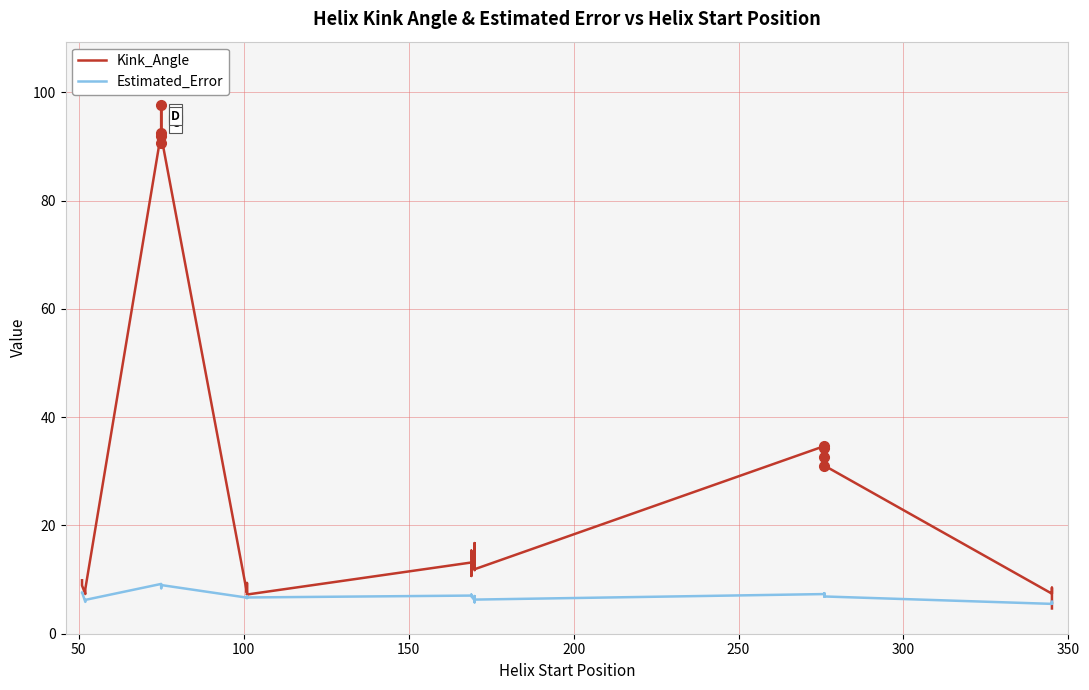

Reading right to left, list all the values displayed in this chart.

Kink_Angle: 4.7	4.7	8.5	8.0	7.4	31.1	34.4	32.7	34.7	11.9	16.7	14.9	11.7	14.4	14.4	15.3	10.7	13.2	7.2	7.2	9.4	7.5	92.0	90.6	97.7	92.6	8.3	7.3	8.9	9.9
Estimated_Error: 5.9	5.9	5.6	5.8	5.5	6.9	7.5	6.9	7.3	6.3	7.0	5.8	6.2	7.0	7.0	7.0	7.2	7.0	6.7	6.9	6.6	6.7	9.0	9.0	8.4	9.2	6.3	5.9	7.7	7.6